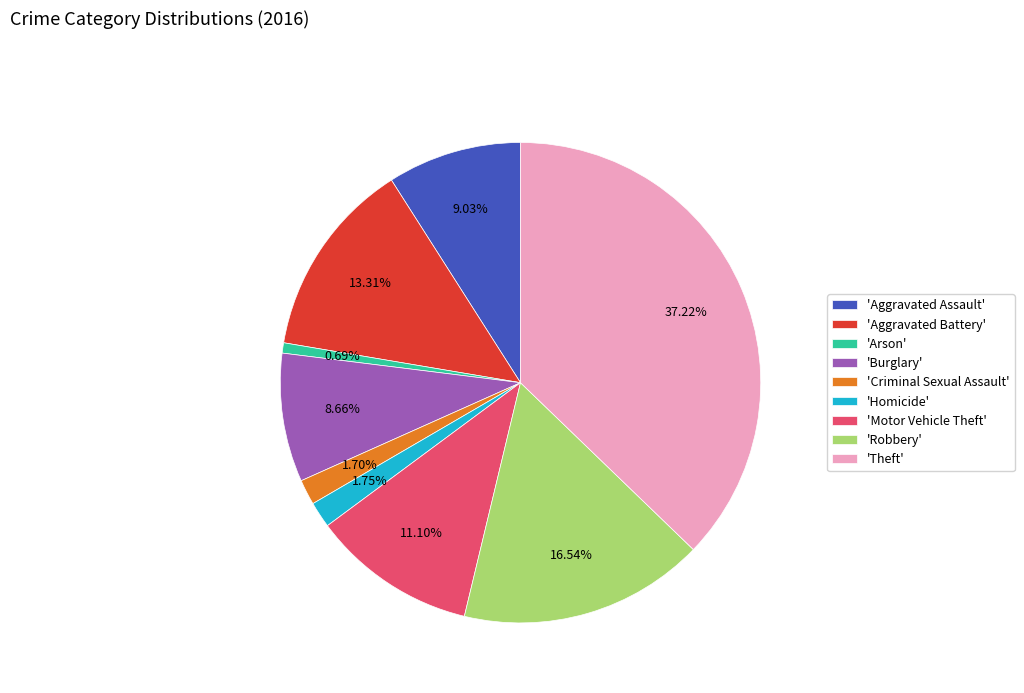

Combined, do 'Motor Vehicle Theft' and 'Arson' account for over 50%?

No